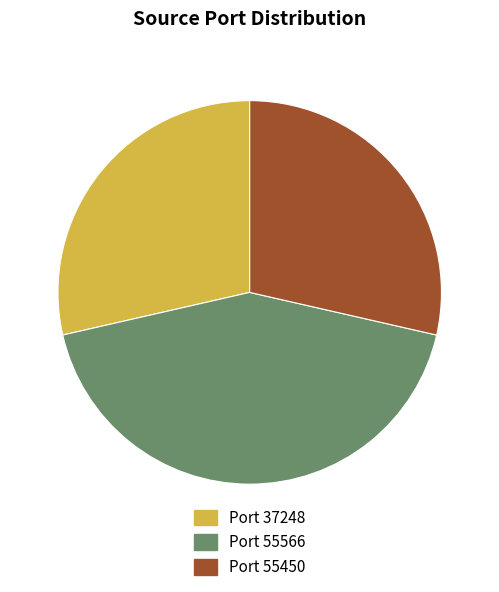

Combined, do Port 55566 and Port 55450 account for over 50%?

Yes